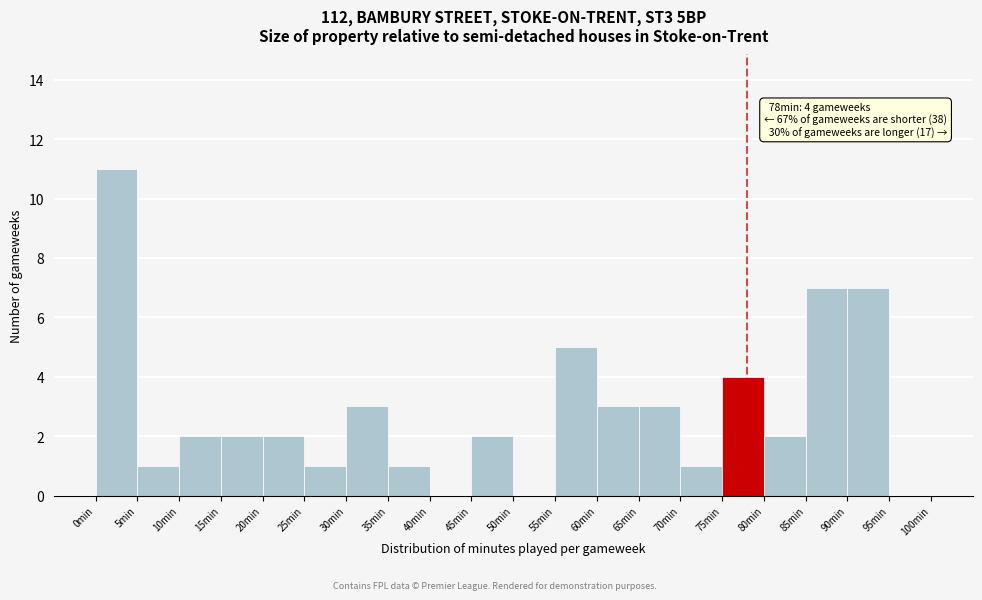

Over which range of the x-axis is the bar tallest?

0 to 5